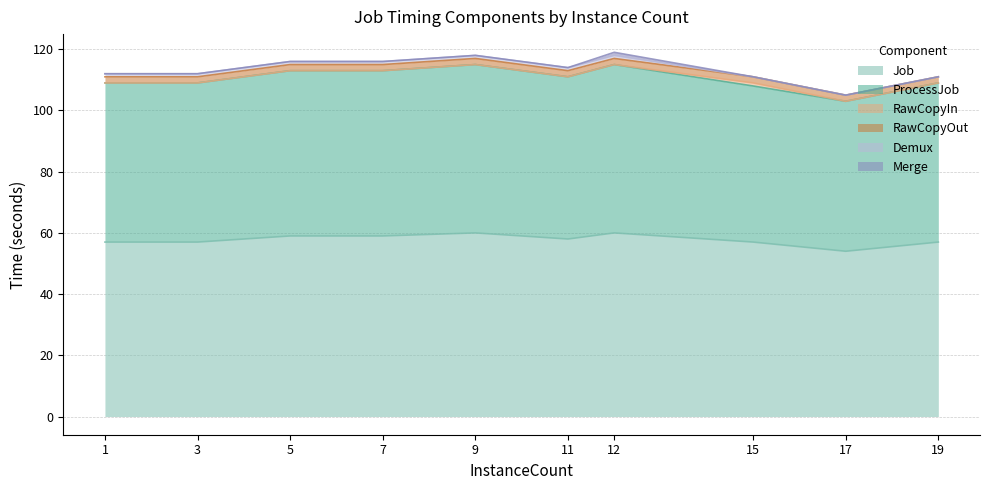

What is the value of the Demux point at the 6th from the left?

1